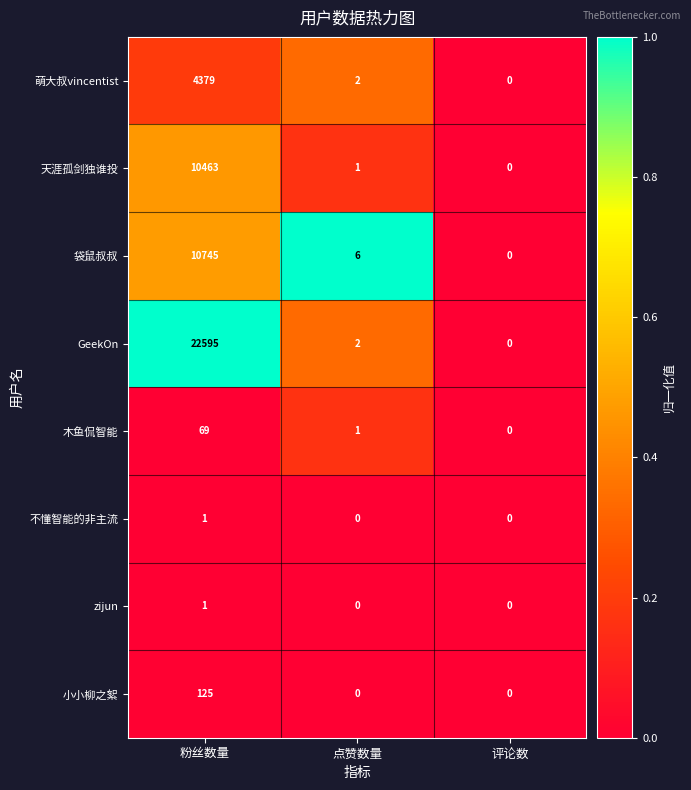

Which series has the largest range (max minus min)?

GeekOn